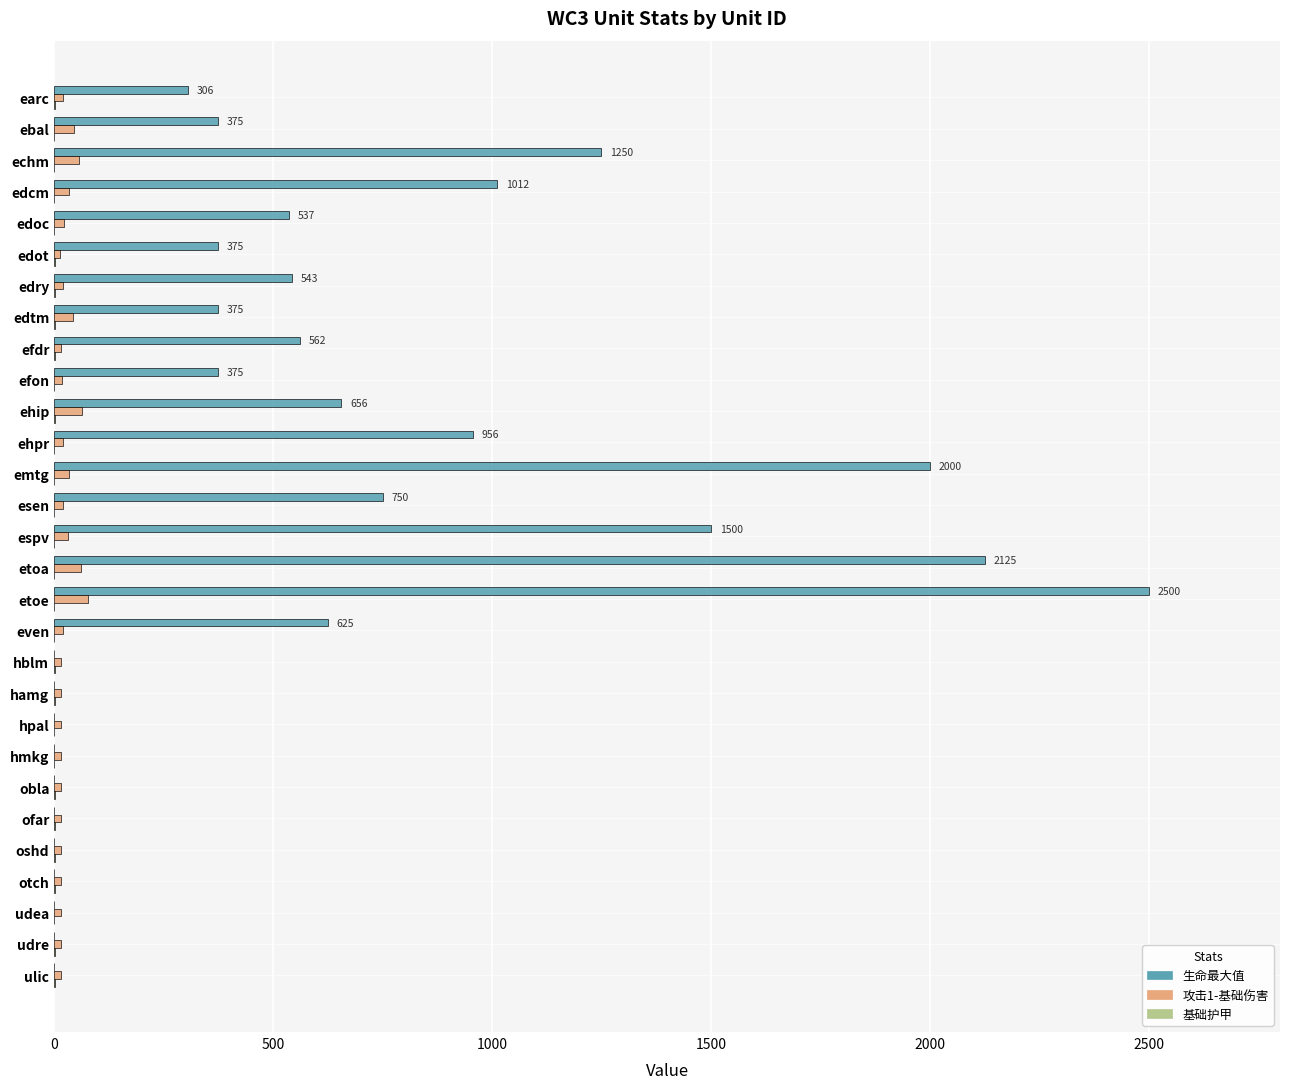

Which series has the largest total across all categories?

生命最大值